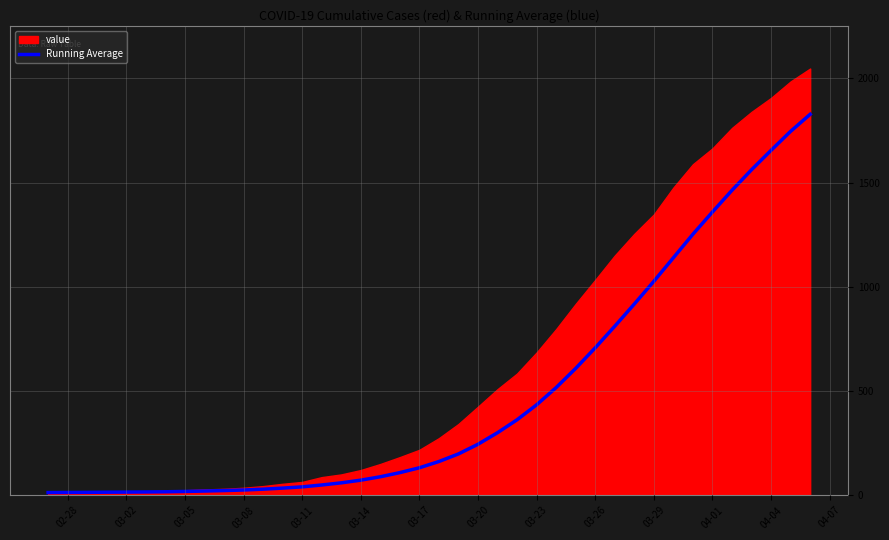

What is the highest value of the Running Average series?

1827.3